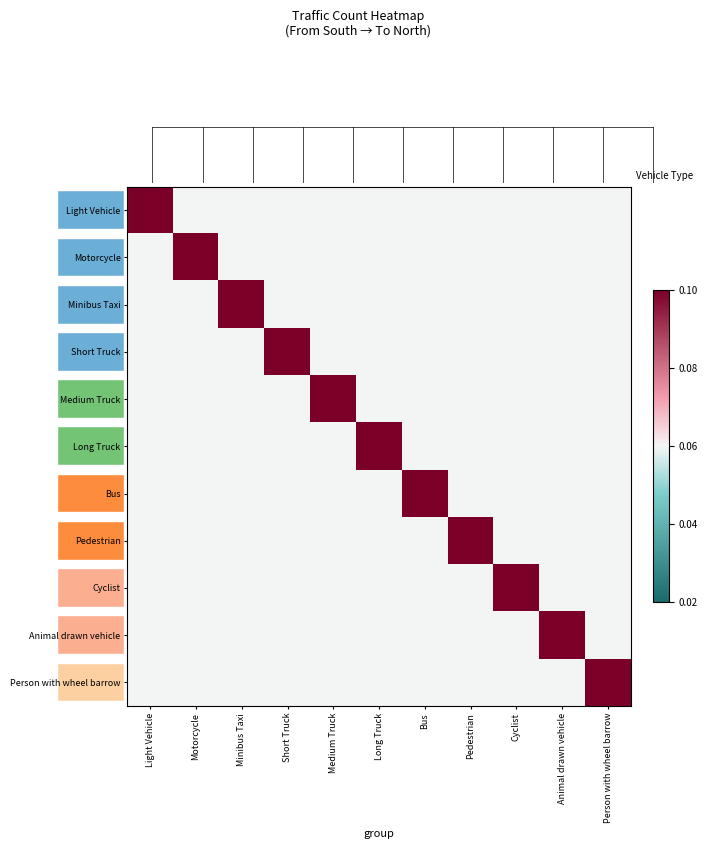

Which category has the highest value in the Motorcycle series?

Motorcycle